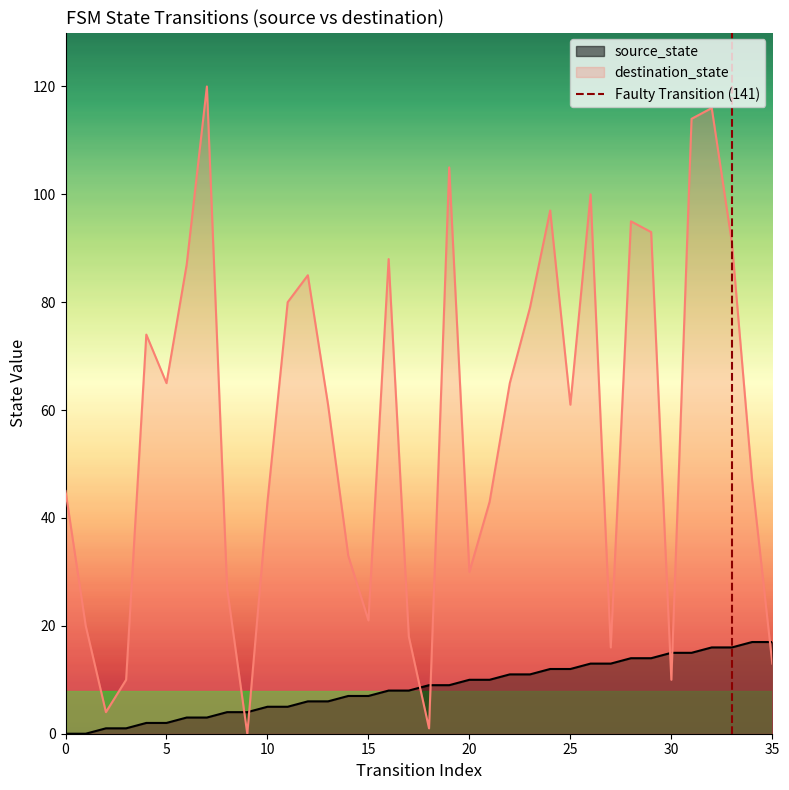

What is the highest value of the destination_state series?

120